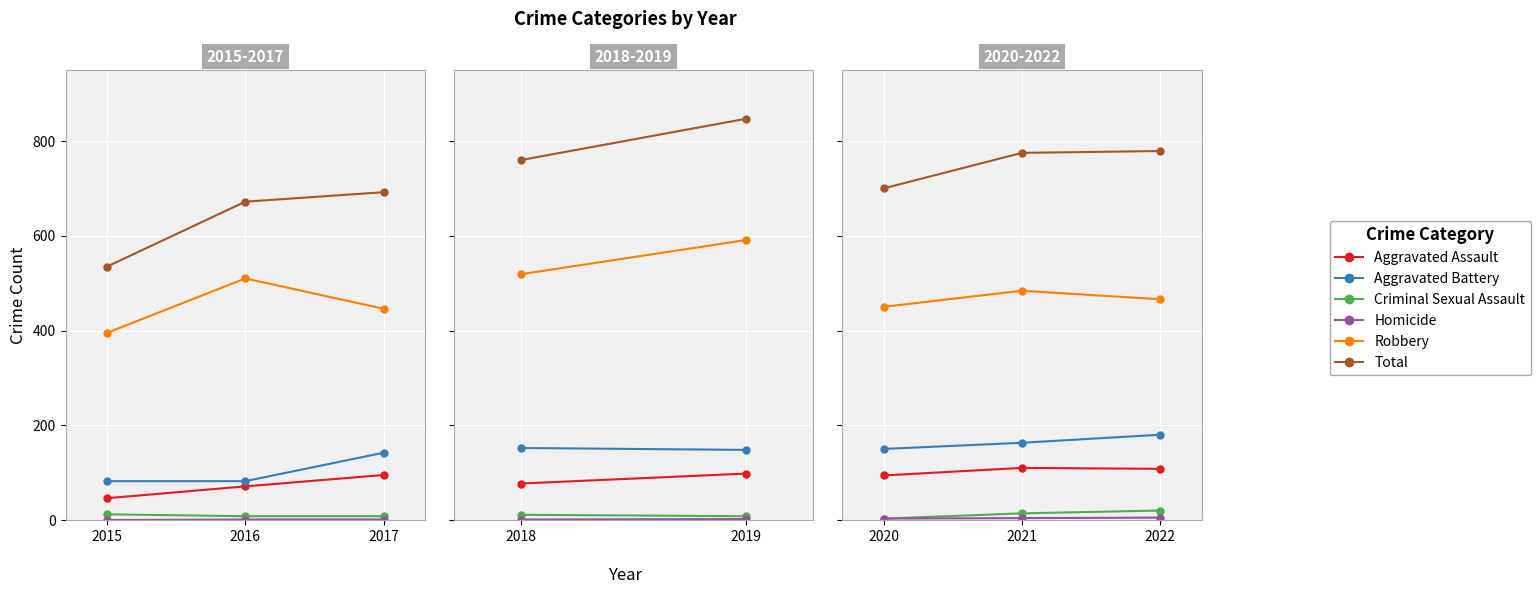

The Robbery series shows 256 at 2021. True or false?

False